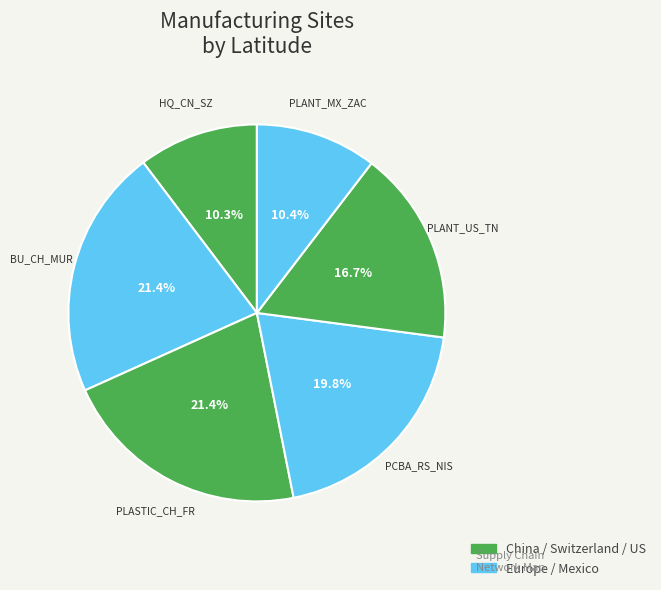

How many segments does this pie chart have?

6